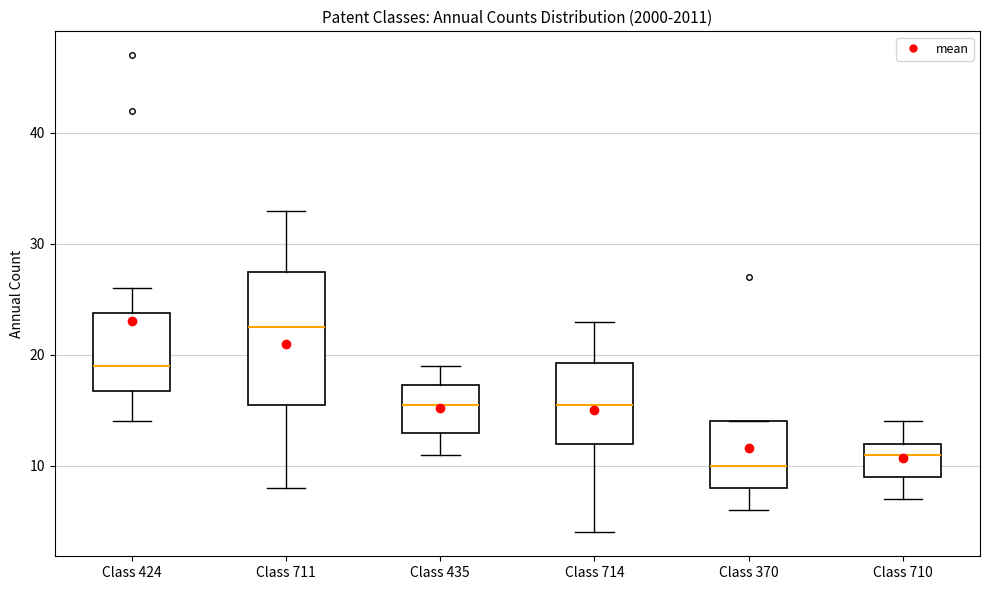

Comparing the boxes themselves (not the whiskers), which one is the tallest?

Class 711